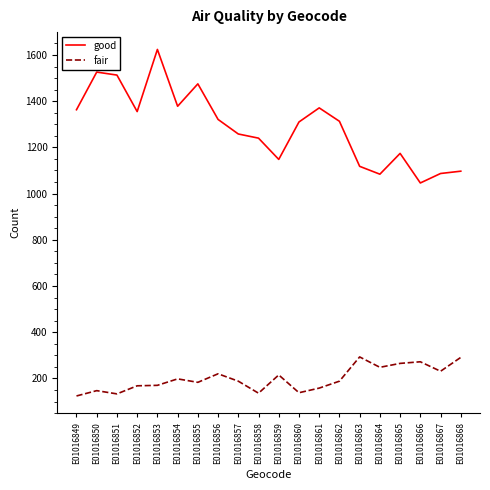

True or false: good and fair intersect in this chart.

False